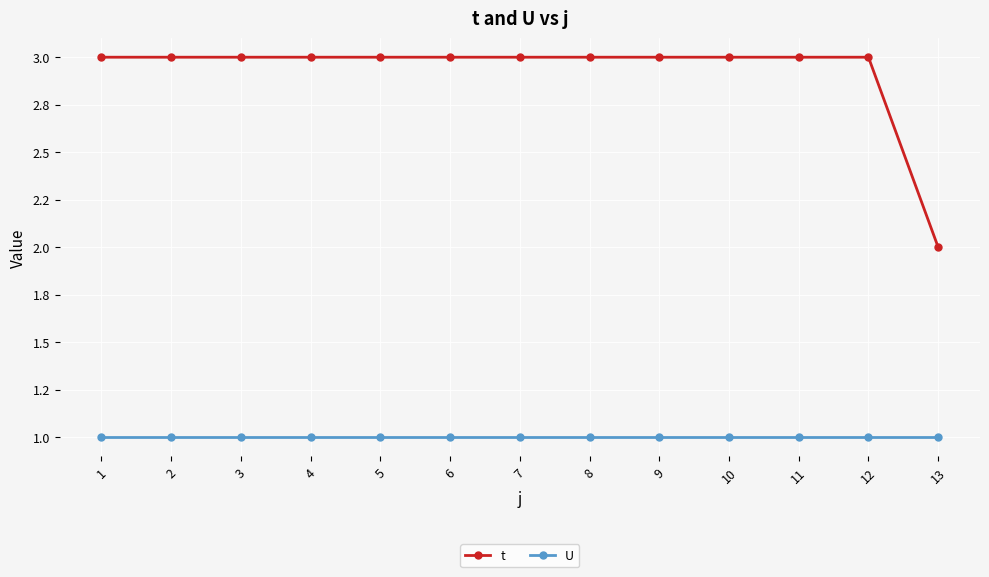

True or false: U has more than 0 interior local peaks.

False